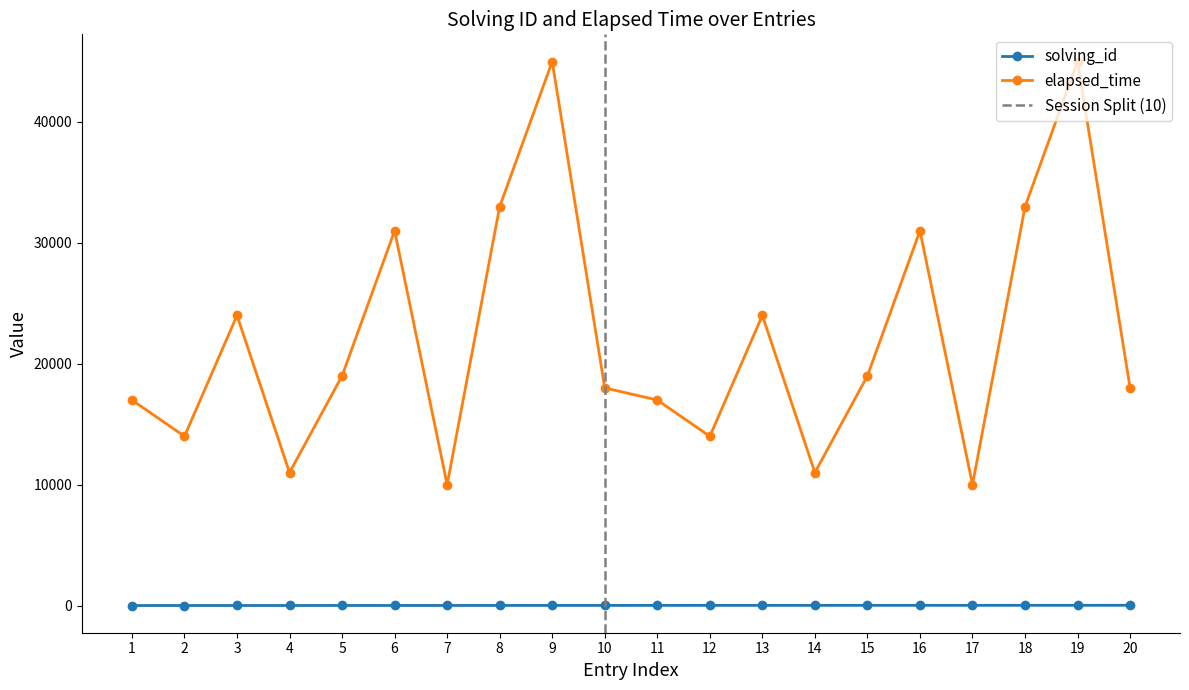

Which series changed the most between 4 and 9?

elapsed_time